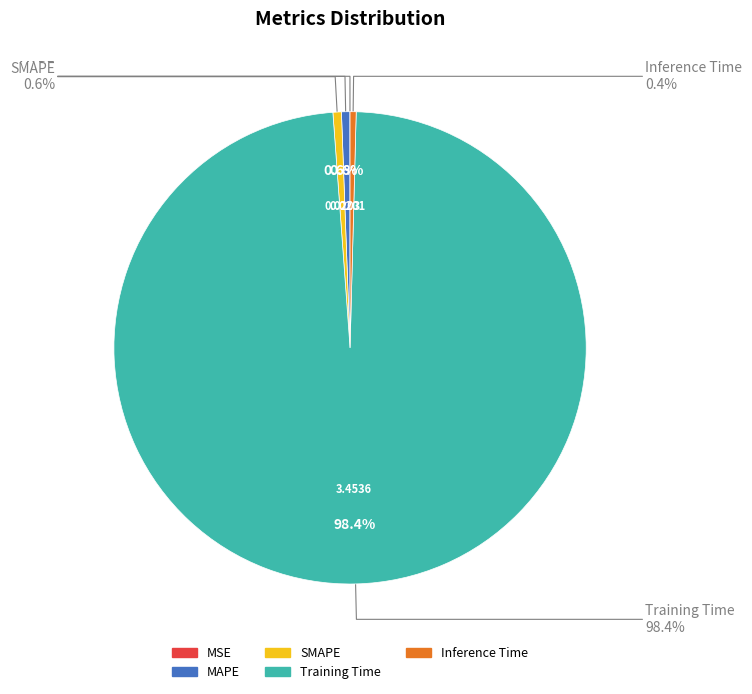

How many segments does this pie chart have?

5